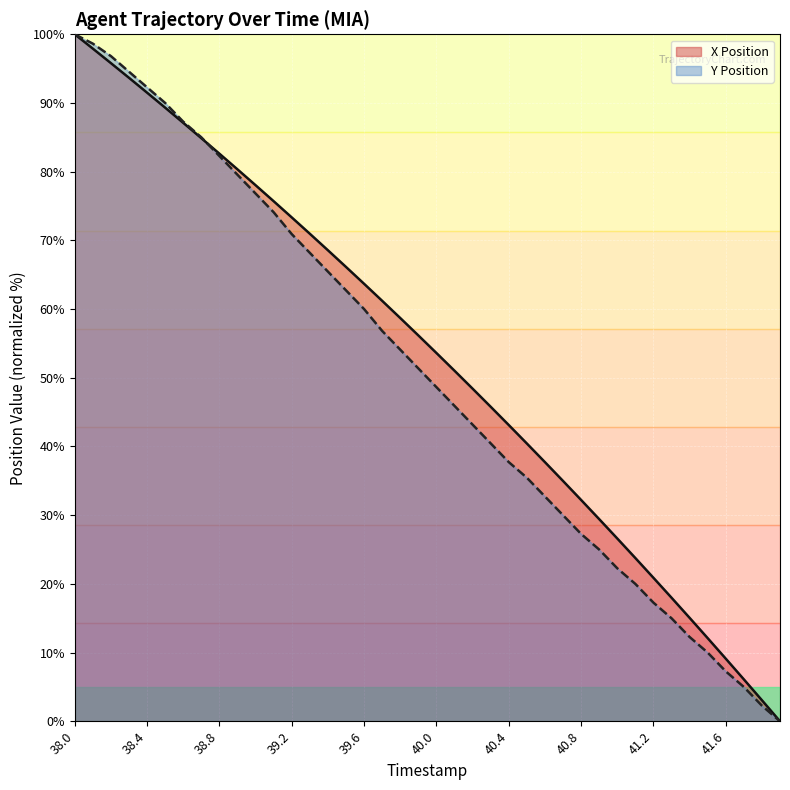

What is the sum of all X Position values?

2127.0